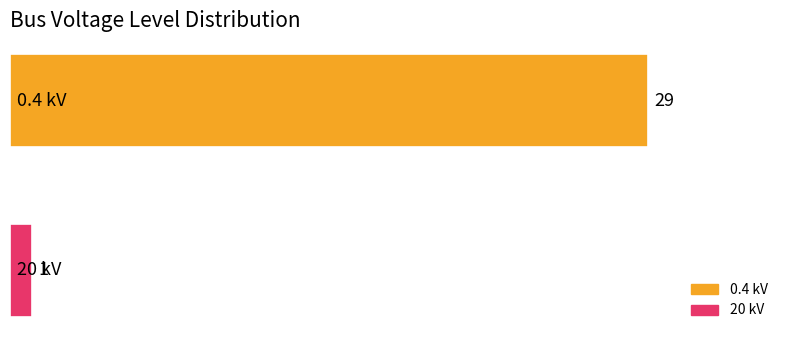

List the series in order of their overall mean, highest first.

0.4 kV, 20 kV